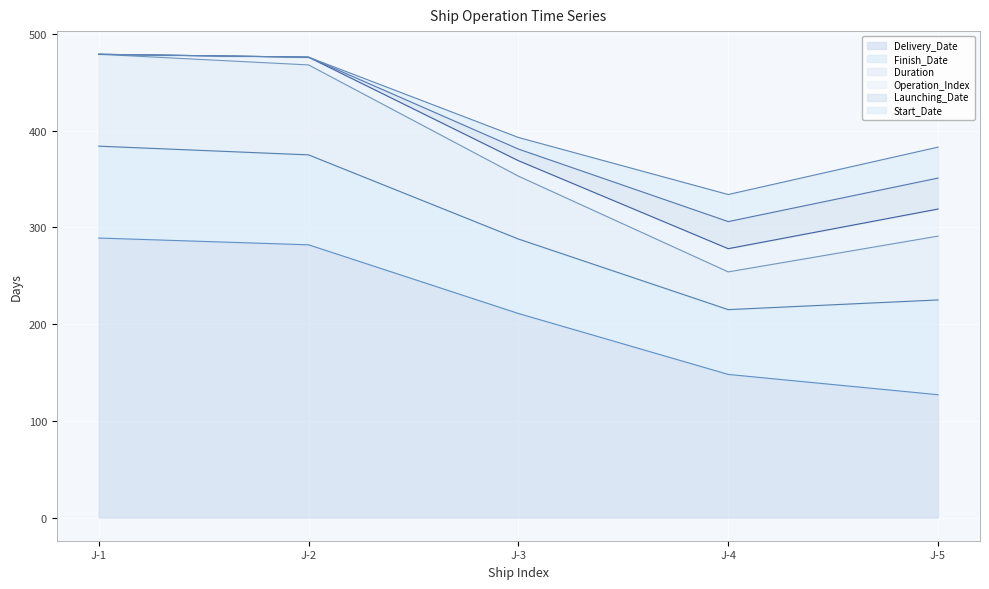

What is the difference between the Launching_Date values at 1 and 3?

28